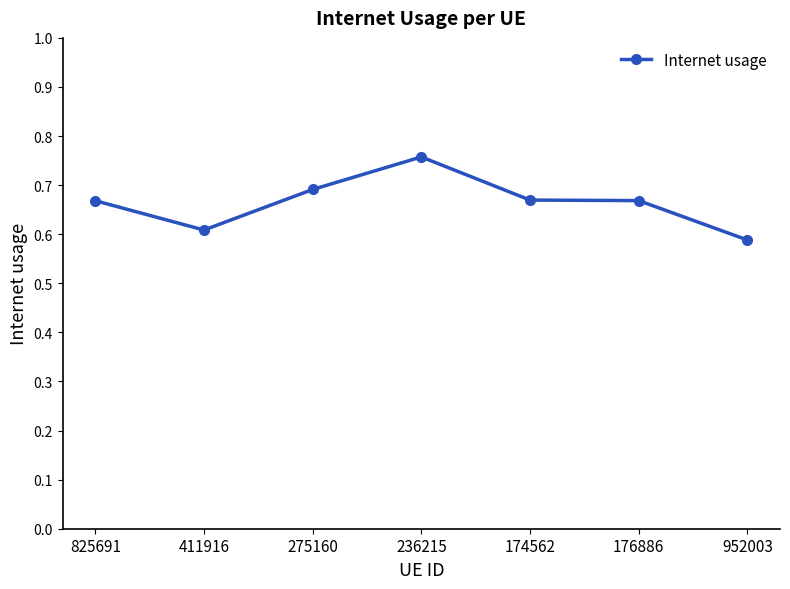

At which category does the chart reach its peak across all series?

236215